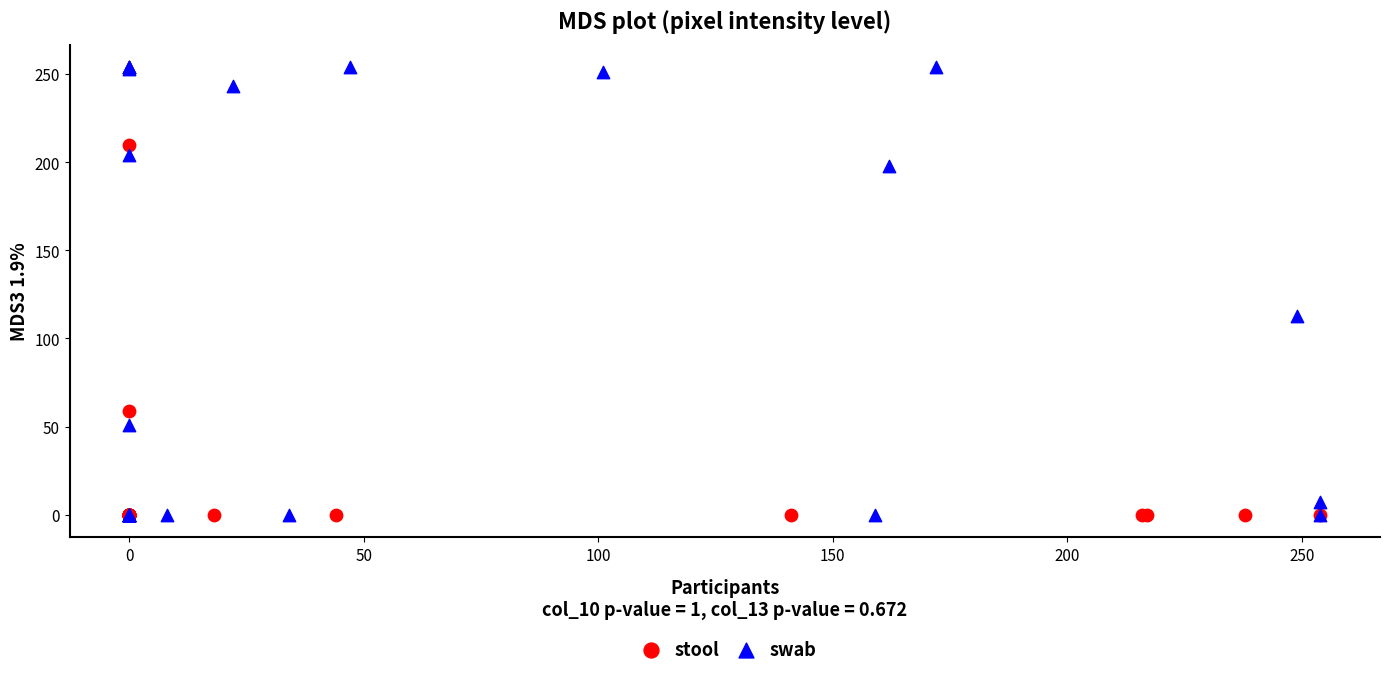

Which series has the largest Y range (max minus min)?

swab